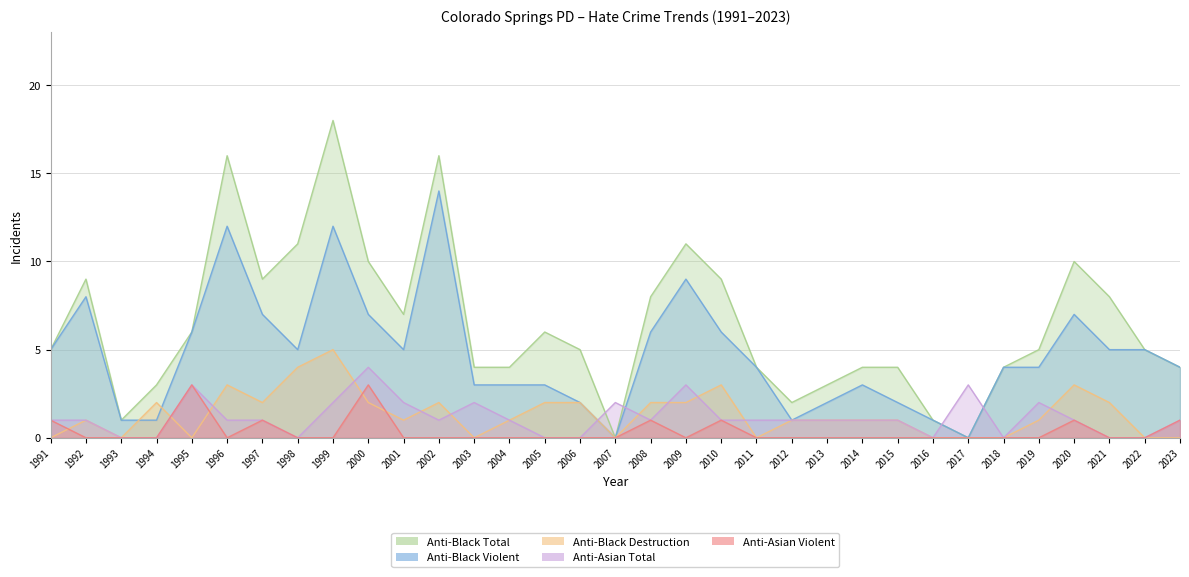

What is the value of the anti_black_total point at the 30th from the left?

10